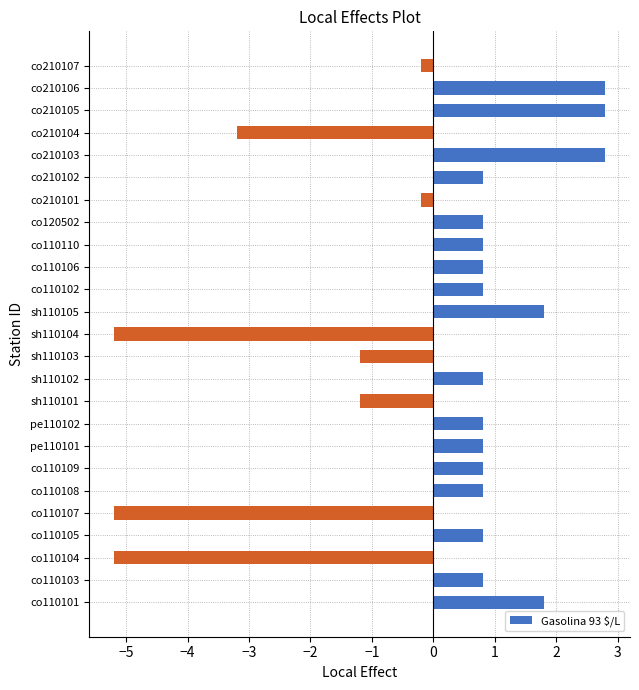

The value at co210105 is 2.8. True or false?

True